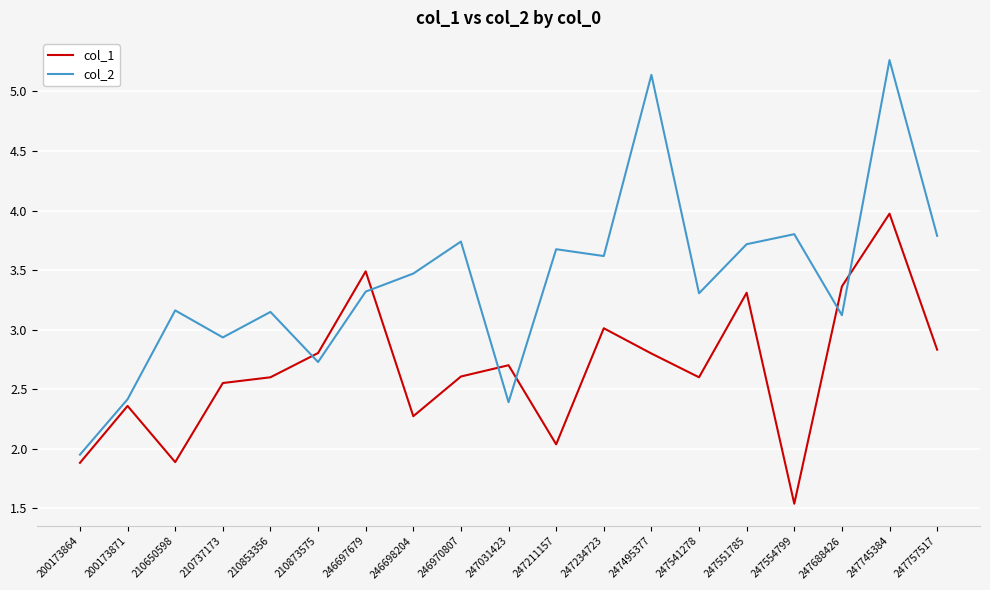

True or false: col_1 has a value of 2.0 at 247211157.

True